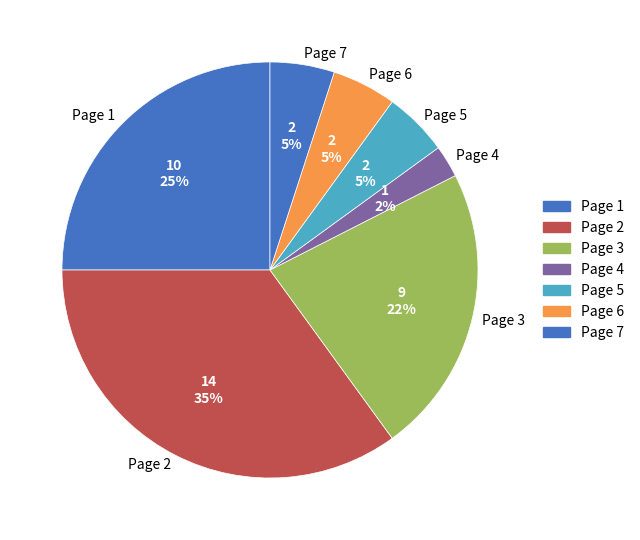

What percentage is the Page 7 slice, to the nearest percent?

5%